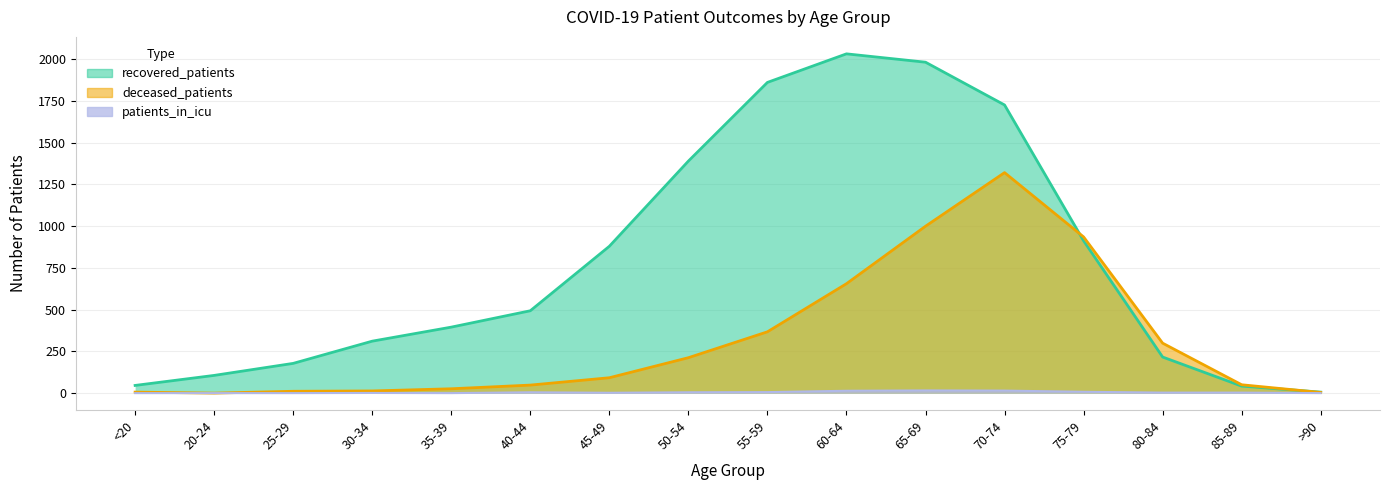

Reading left to right, extract all data points from this chart.

recovered_patients: 46	106	178	311	395	493	879	1389	1860	2031	1981	1725	912	216	42	6
deceased_patients: 6	0	11	13	26	48	92	212	367	655	999	1320	935	299	50	4
patients_in_icu: 0	0	0	1	0	5	2	5	6	14	16	15	8	3	3	0